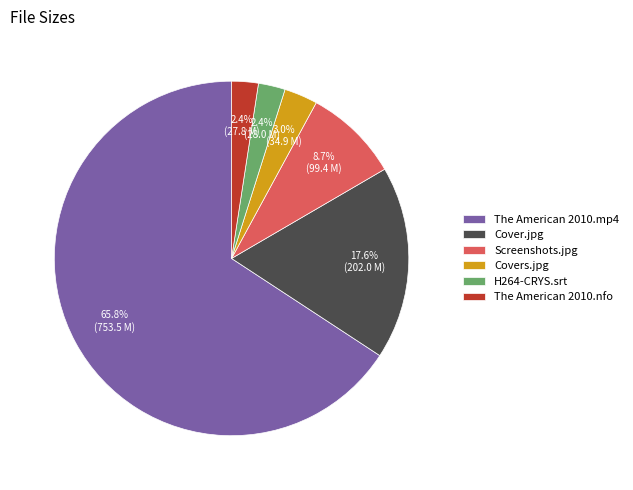

What percentage do Screenshots.jpg and The American 2010.nfo together represent?

11.1%